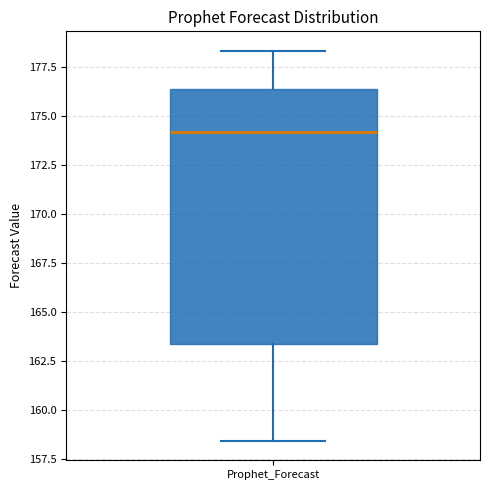

Transcribe this box plot: give where the median line is, the range the box spans, and where the two whiskers end, as read against the y-axis. The values are not printed on the chart, so give them approximately, as read against the axis.

median 174.0, box 163.5 to 176.5, whiskers 158.5 to 178.5